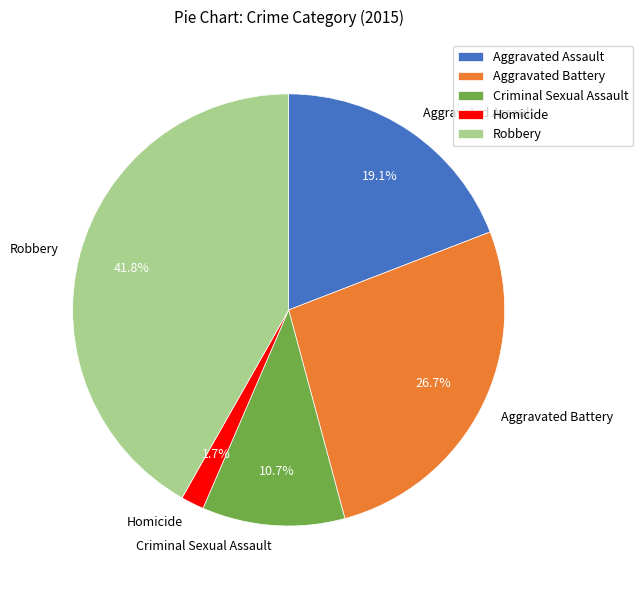

Is it true that Criminal Sexual Assault is 11% of the pie?

True